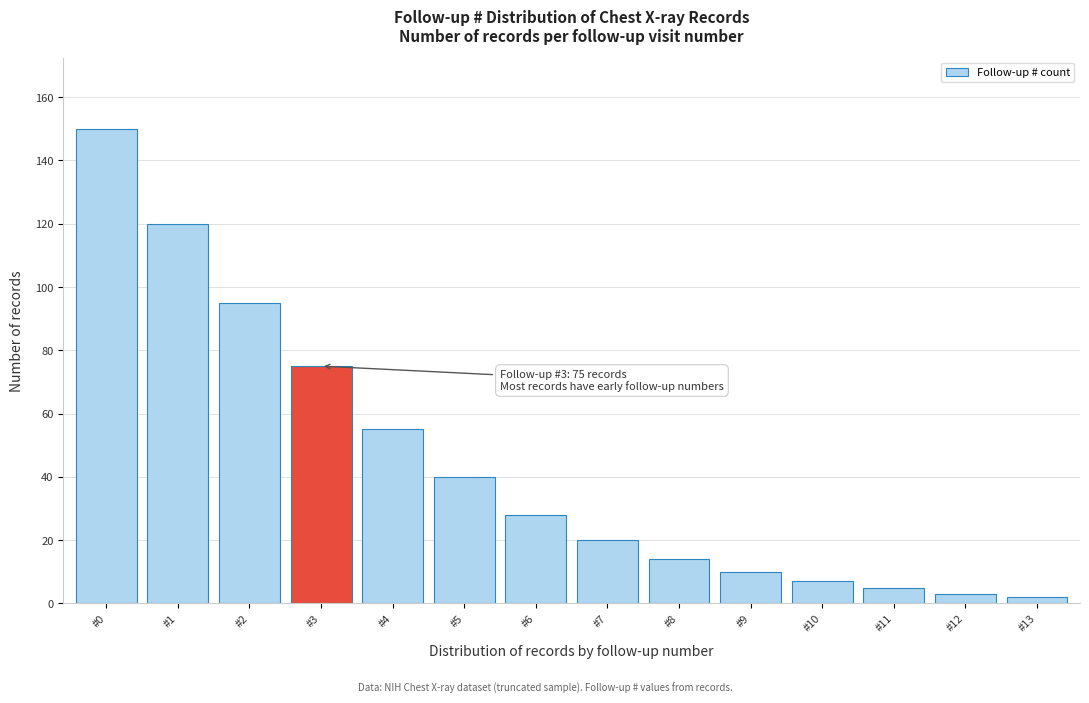

Reading left to right, what are all the values shown in this chart?

#0=150	#1=120	#2=95	#3=75	#4=55	#5=40	#6=28	#7=20	#8=14	#9=10	#10=7	#11=5	#12=3	#13=2